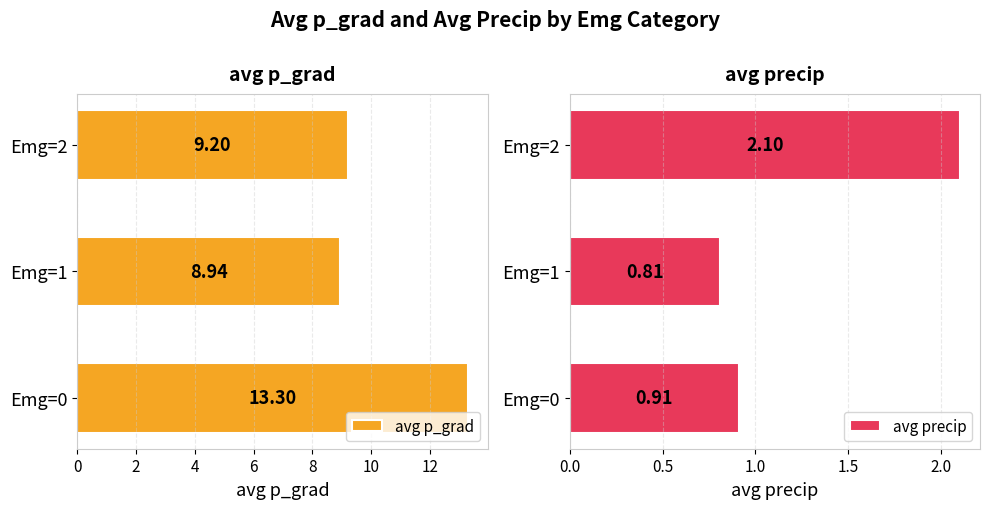

What is the difference between the avg p_grad values at Emg=2 and Emg=1?

0.3